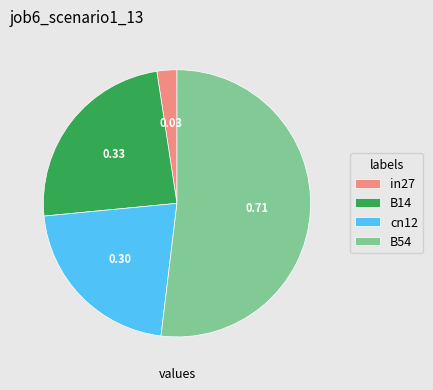

What is the largest slice in the pie chart?

B54